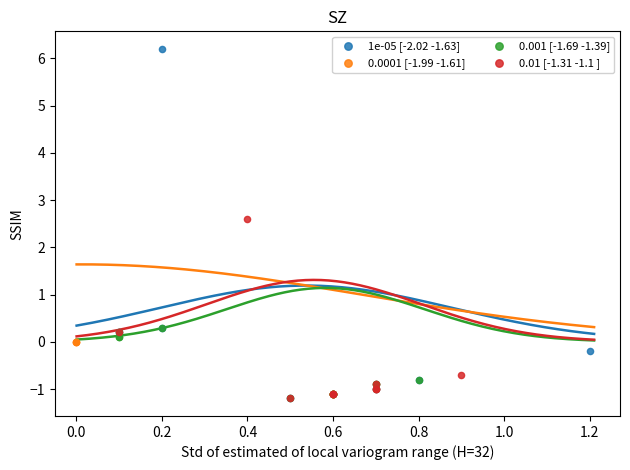

Which series reaches the maximum Y coordinate?

1e-05 [-2.02 -1.63]